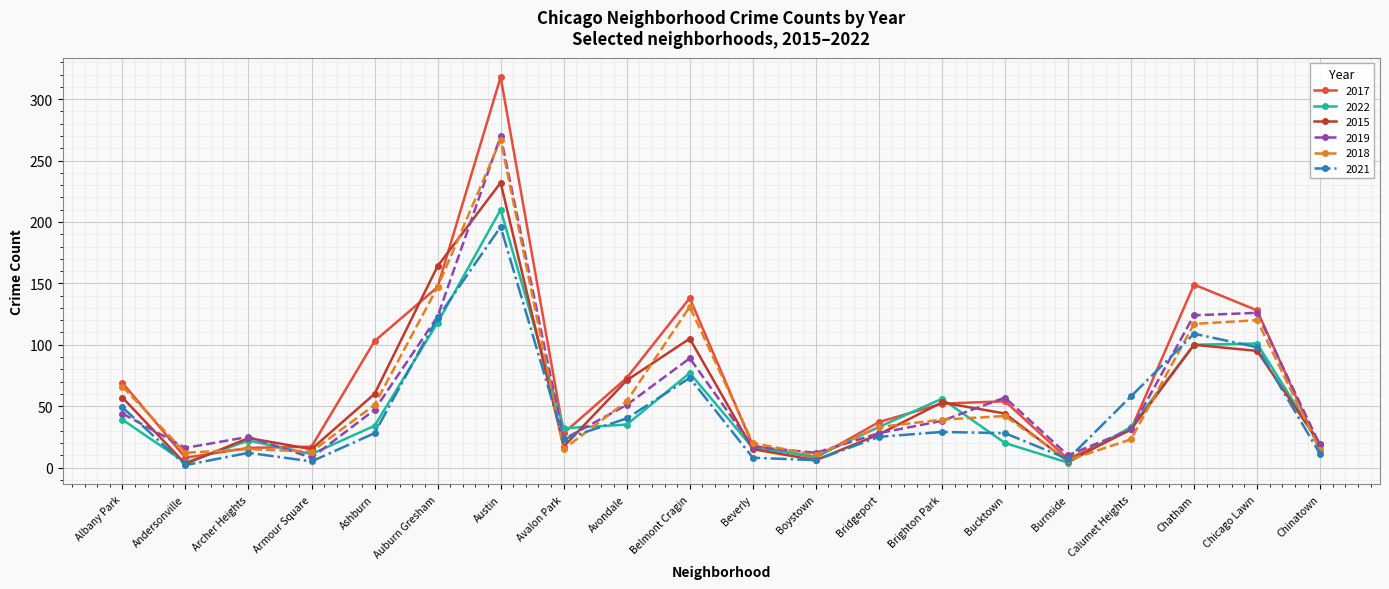

What is the label of the 18th point from the left?

Chatham